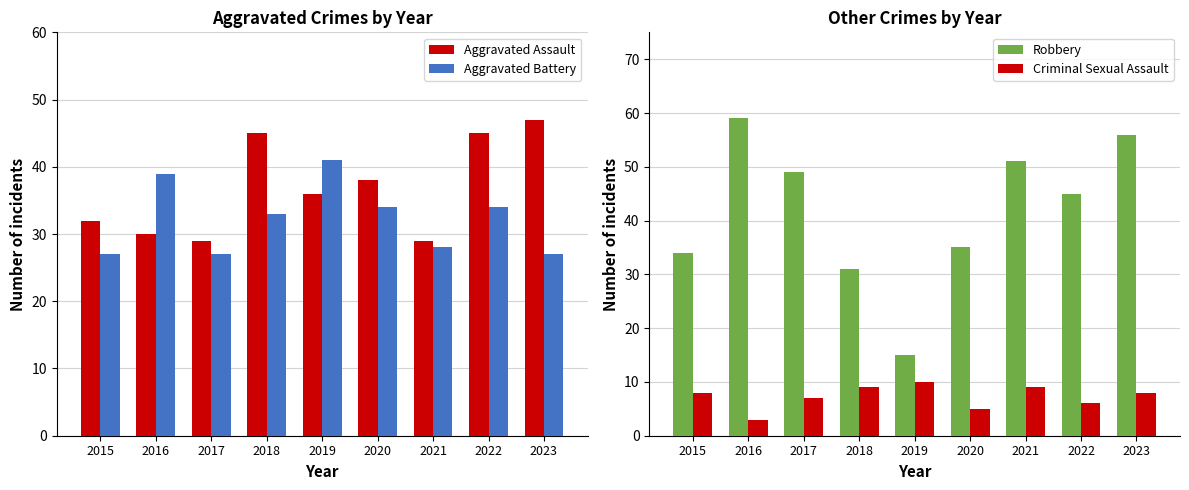

What is the difference between the maximum and second lowest values in the Criminal Sexual Assault series?

5